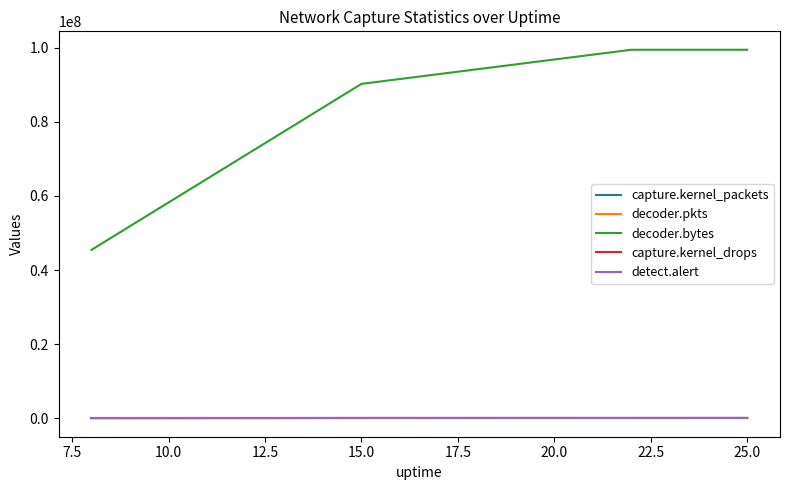

Reading right to left, what are all the values shown in this chart?

capture.kernel_packets: 90127	87586	82019	41168
decoder.pkts: 90127	90127	81947	41447
decoder.bytes: 99424504	99424504	90220256	45435516
capture.kernel_drops: 0	0	0	0
detect.alert: 0	0	0	0